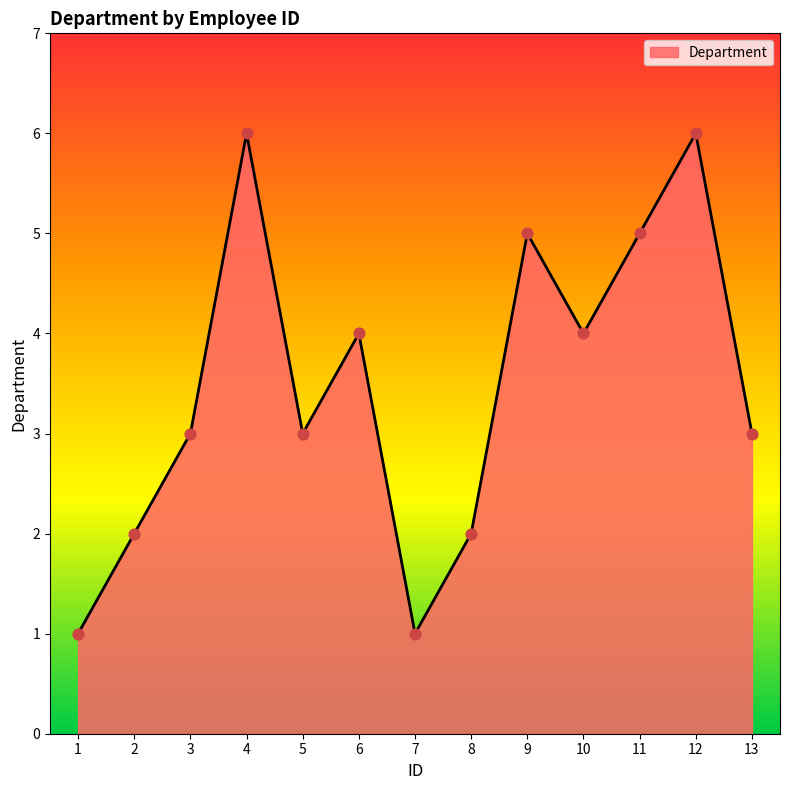

What is the change in value from 11 to 13?

-2